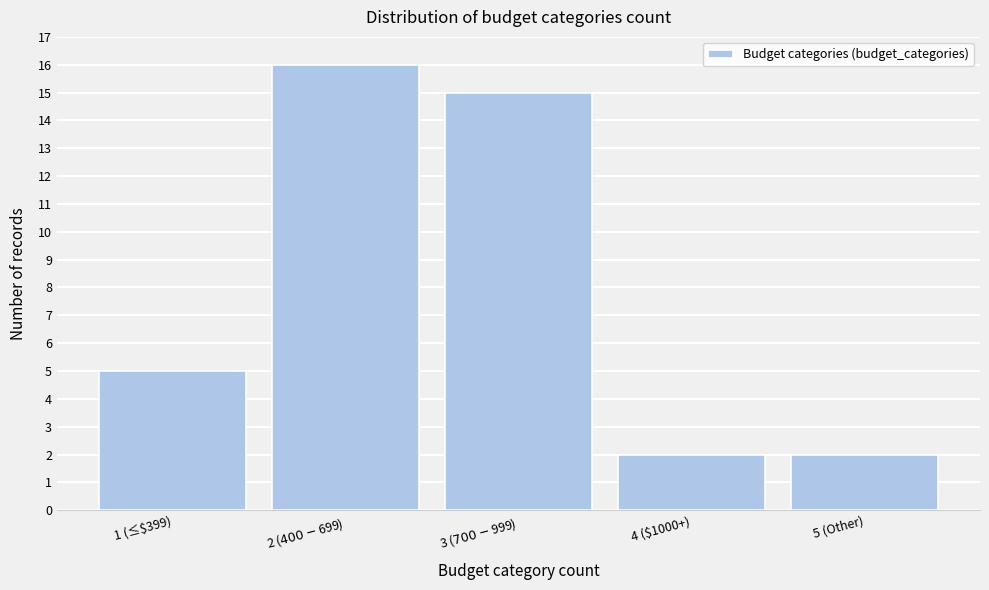

Reading right to left, transcribe all the data shown in this chart.

2	2	15	16	5